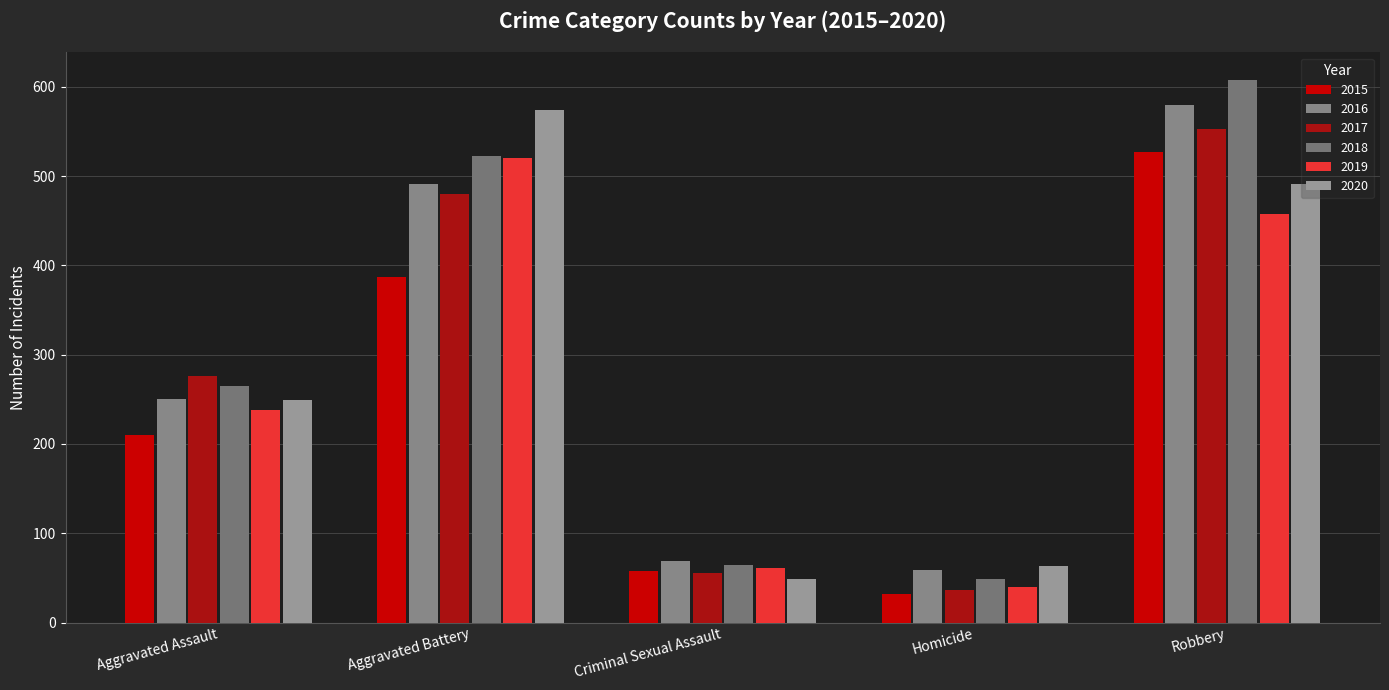

The 2015 series shows 76 at Aggravated Assault. True or false?

False